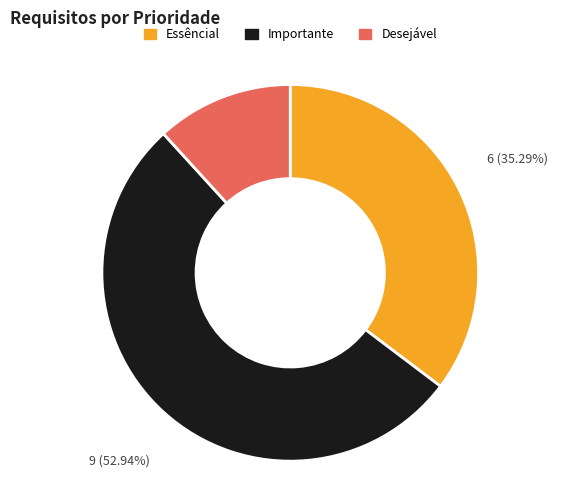

Is there any slice that represents more than half of the pie?

Yes